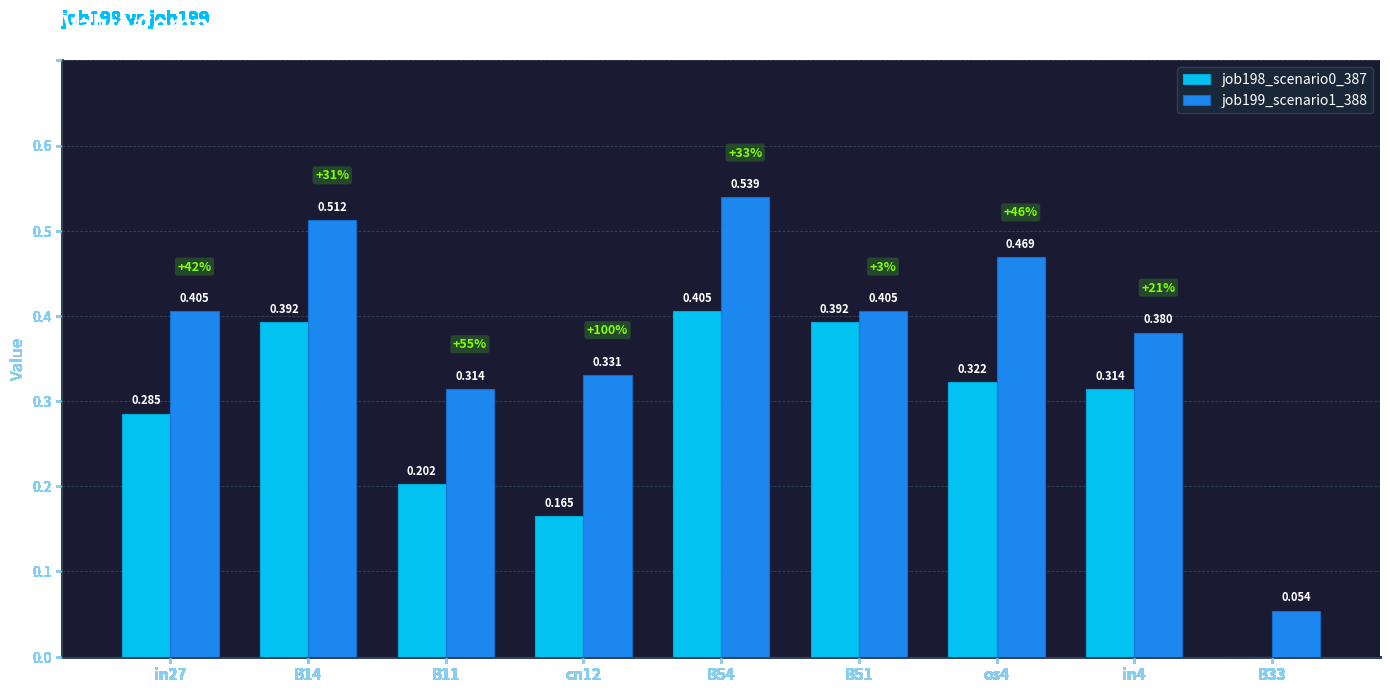

Which series has the largest range (max minus min)?

job199_scenario1_388